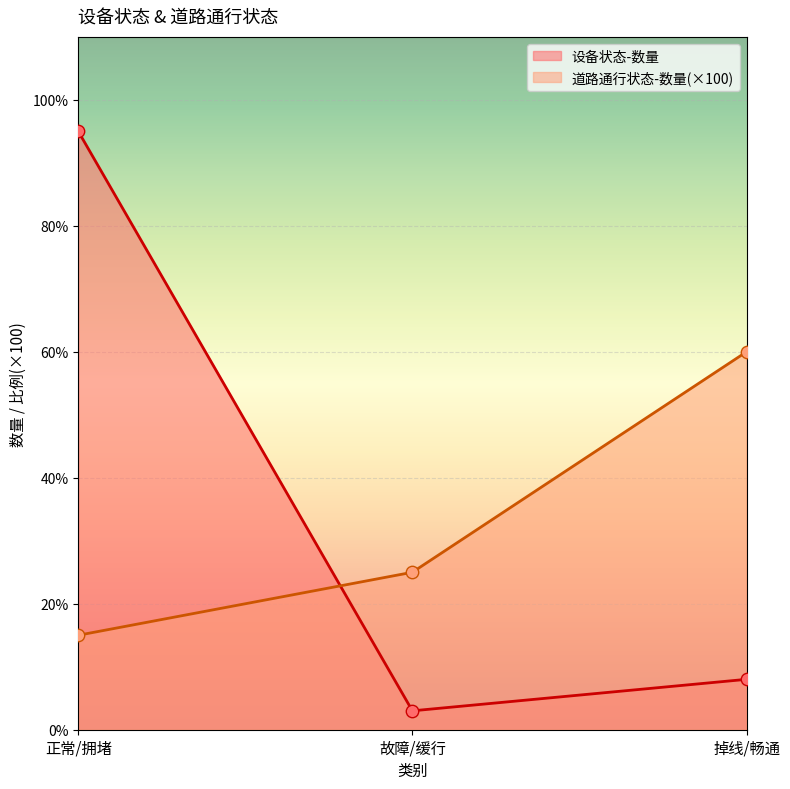

Is the value of 设备状态-数量 at 故障/缓行 greater than the value of 道路通行状态-数量 at 正常/拥堵?

No